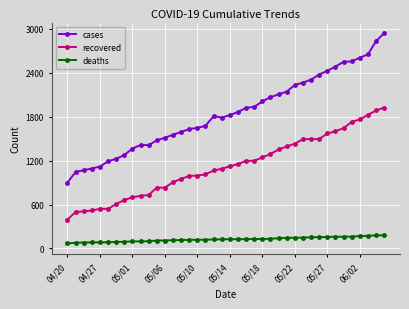

Rank the series by their average value, from highest to lowest.

cases, recovered, deaths